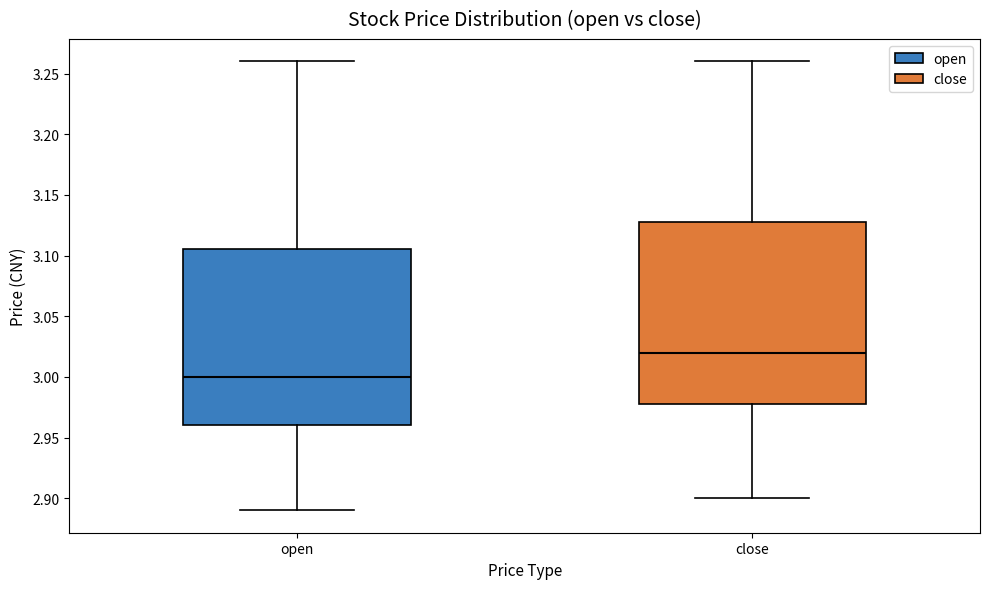

Reading left to right, transcribe this box plot: for each box, give where its median line is, the range the box spans, and where its two whiskers end, as read against the y-axis. The values are not printed on the chart, so give them approximately, as read against the axis.

open: median 3.000, box 2.960 to 3.105, whiskers 2.890 to 3.260
close: median 3.020, box 2.980 to 3.130, whiskers 2.900 to 3.260